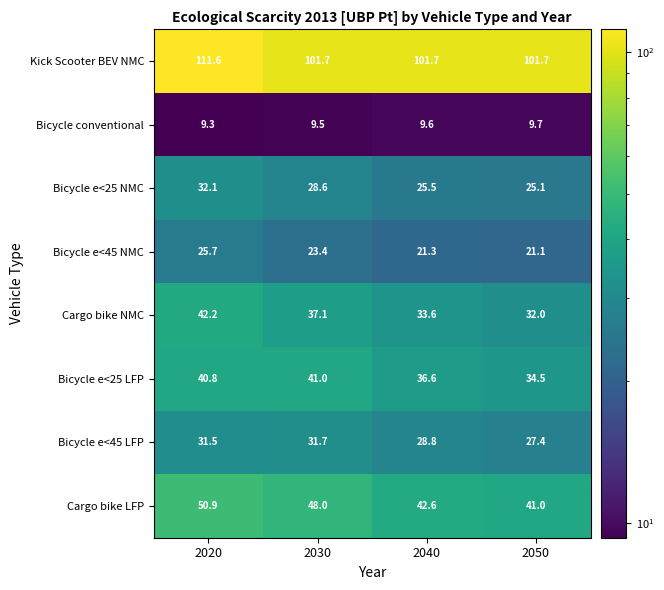

True or false: Bicycle conventional has a value of 9.7 at 2050.

True